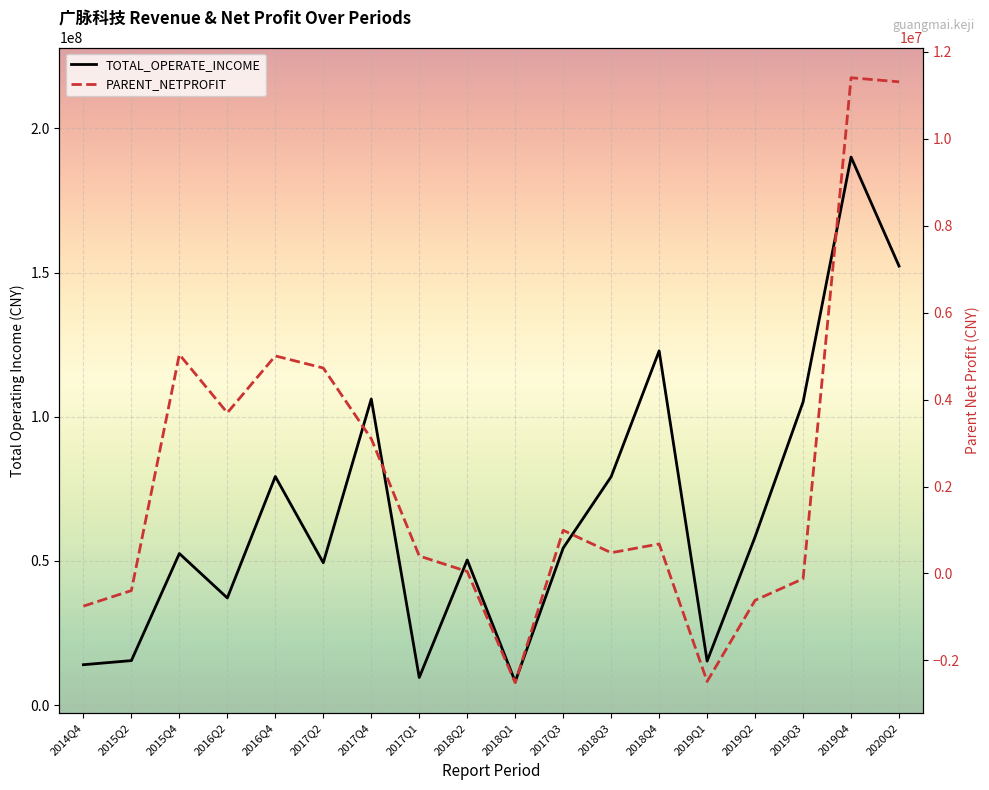

How many data points in TOTAL_OPERATE_INCOME are less than 54437626?

9